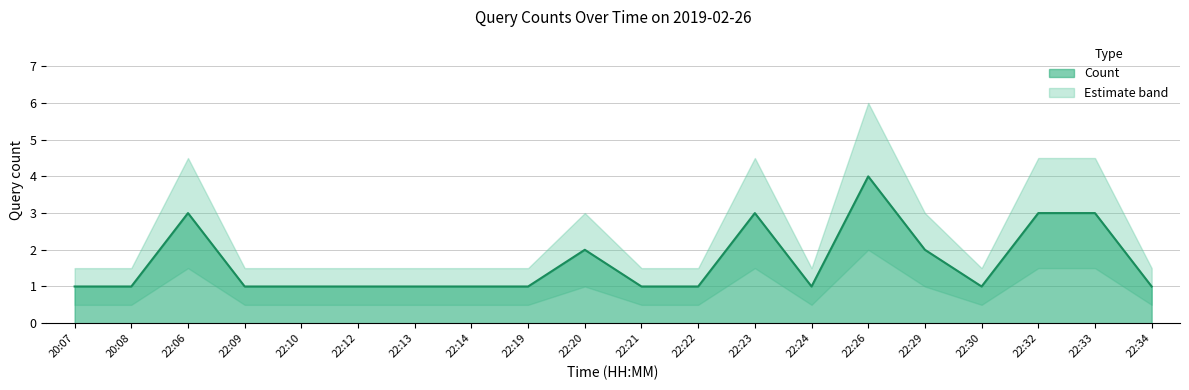

The chart shows a value of 1 at 22:19. True or false?

True